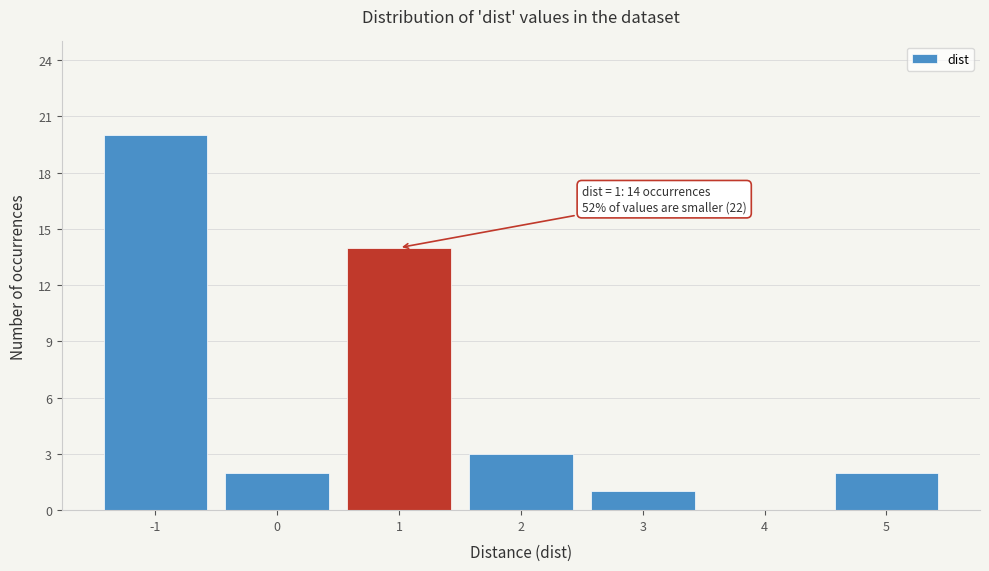

Which range on the x-axis has the tallest bar?

-1.5 to -0.5